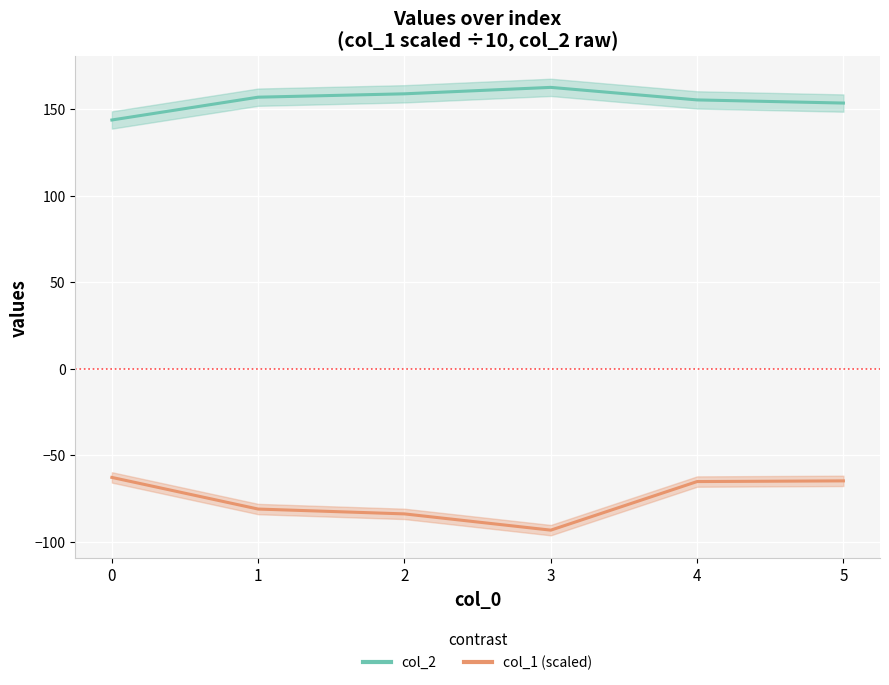

Is the value of col_2 line at 5 greater than the value of col_1 line (scaled) at 2?

Yes